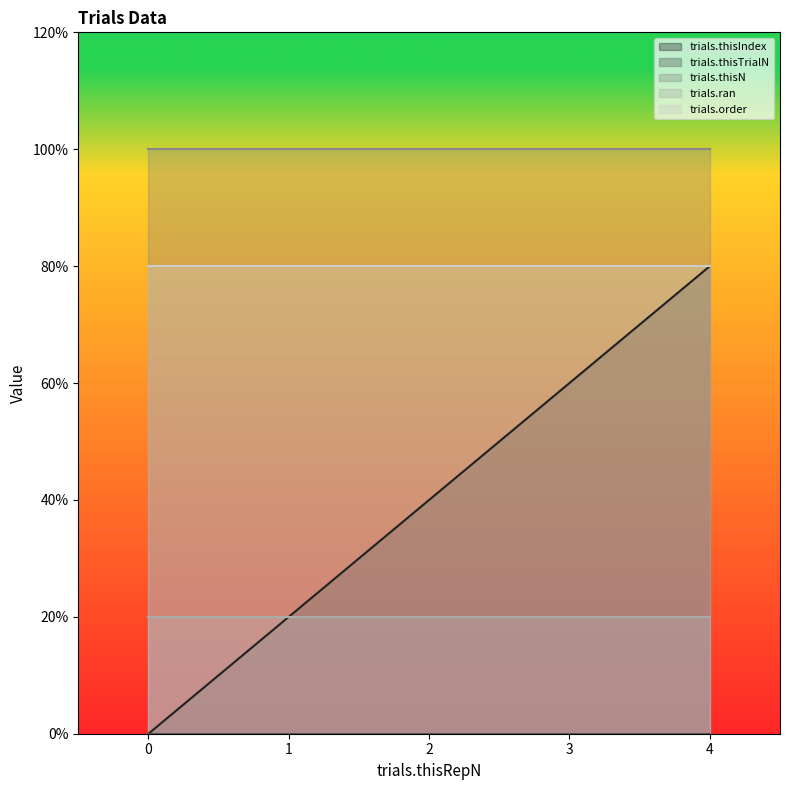

Which series changed the most between 0 and 1?

trials.thisIndex